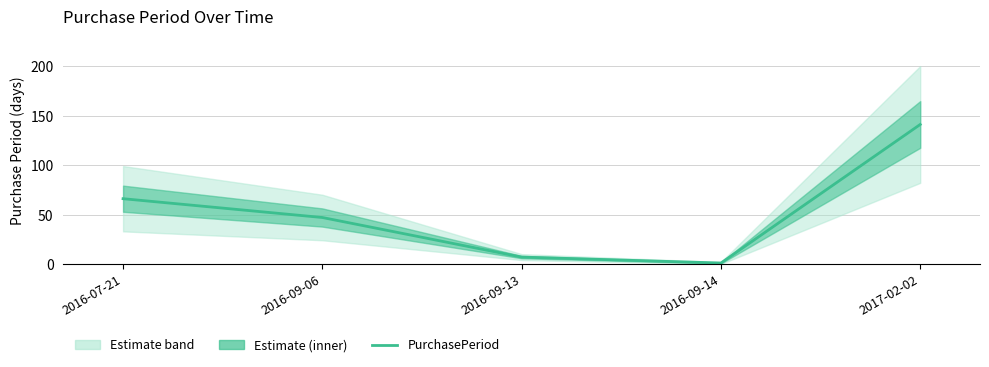

Where is the first local minimum?

2016-09-14